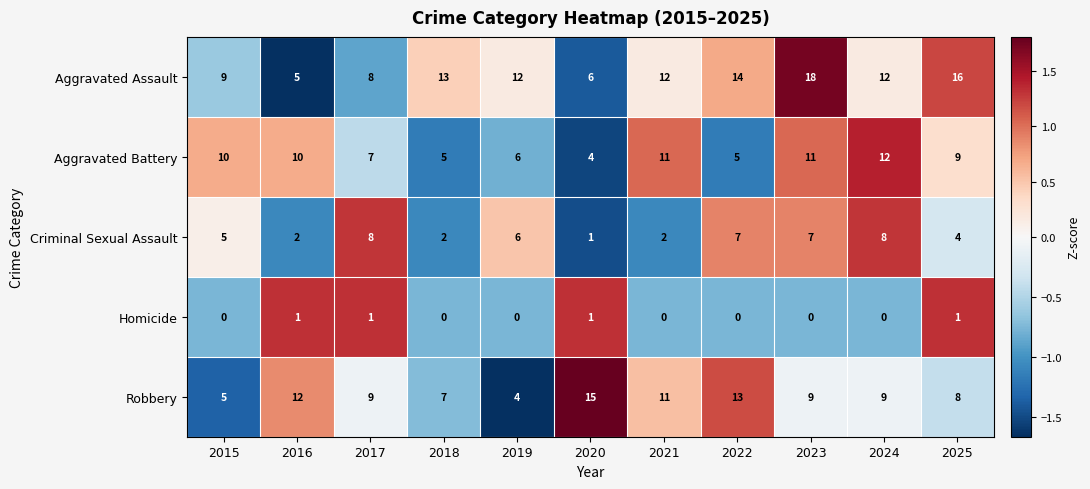

Read the Aggravated Assault value at 2022, to the nearest 10.

10